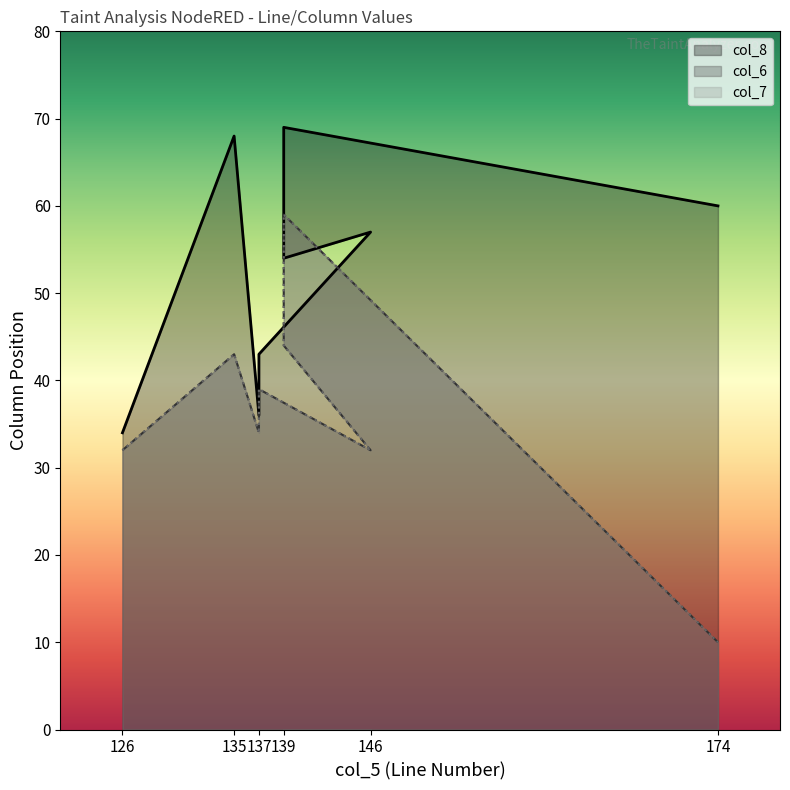

What is the sum of the col_6 values at 137 and 139?

83